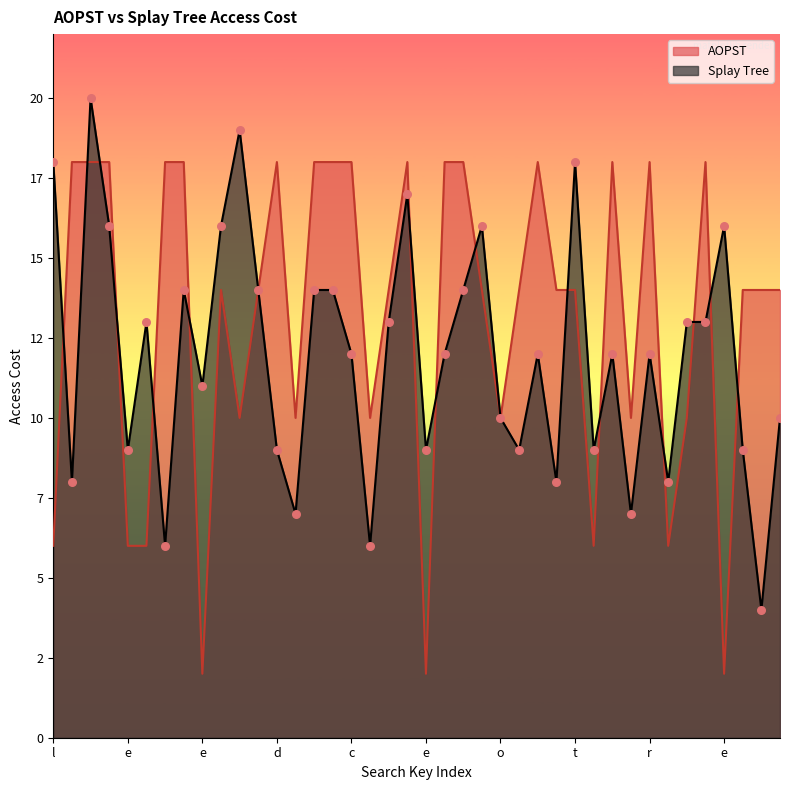

Which series contains the lowest Y value?

AOPST